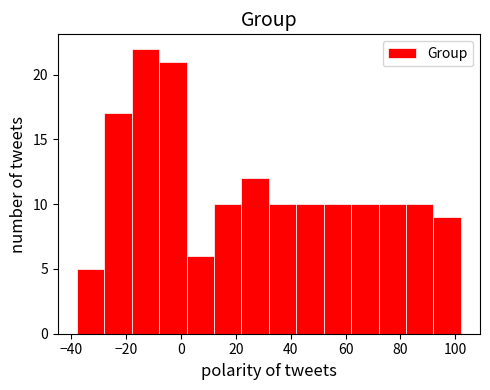

Reading left to right, list every bar in this chart as the range it spans on the x-axis followed by its height. The values are not printed on the chart, so give them approximately, as read against the axis.

-38 to -28: 5
-28 to -18: 17
-18 to -8: 22
-8 to 2: 21
2 to 12: 6
12 to 22: 10
22 to 32: 12
32 to 42: 10
42 to 52: 10
52 to 62: 10
62 to 72: 10
72 to 82: 10
82 to 92: 10
92 to 102: 9